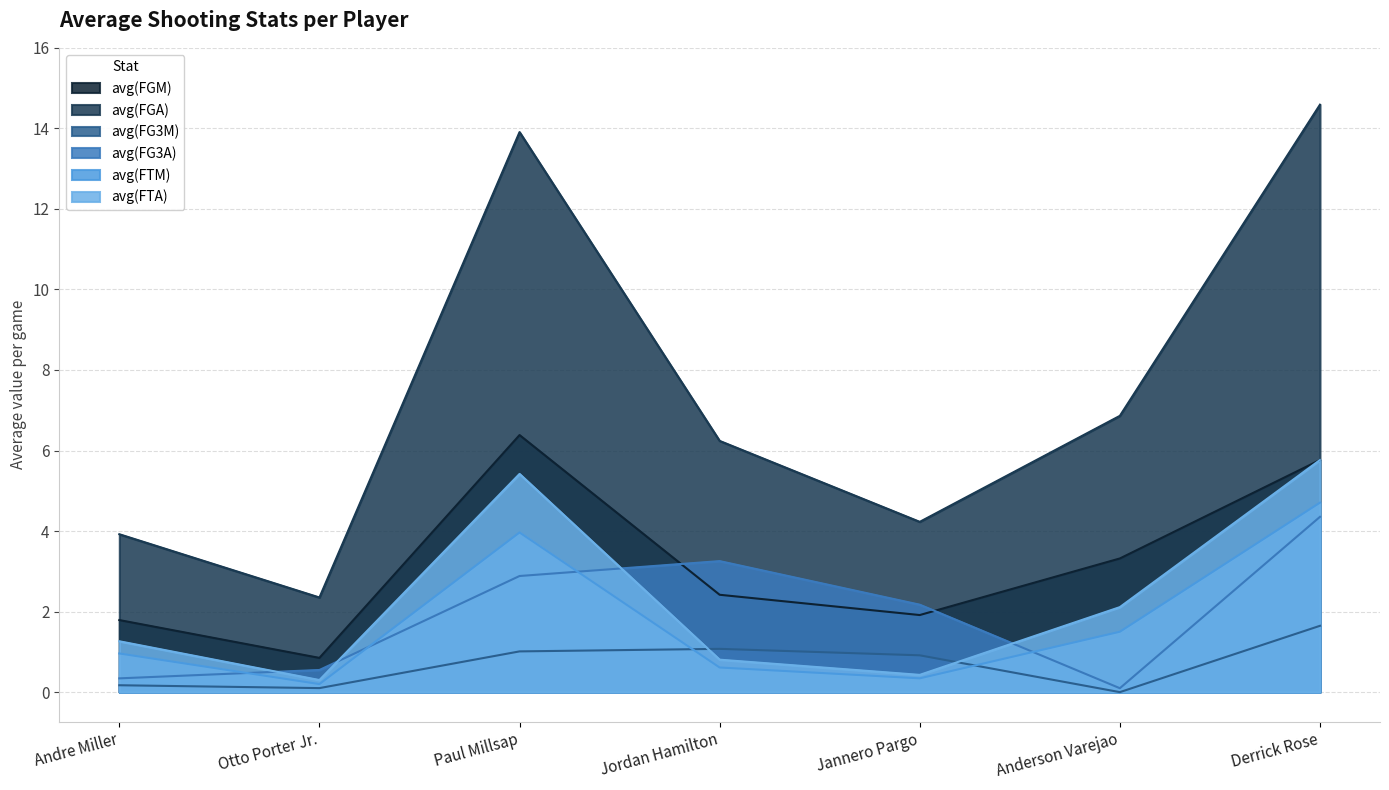

Reading left to right, list all the values displayed in this chart.

avg(FGM): 1.8	0.8	6.4	2.4	1.9	3.3	5.8
avg(FGA): 3.9	2.4	13.9	6.2	4.2	6.9	14.6
avg(FG3M): 0.2	0.1	1.0	1.1	0.9	0.0	1.6
avg(FG3A): 0.3	0.6	2.9	3.3	2.2	0.1	4.4
avg(FTM): 1.0	0.2	4.0	0.6	0.3	1.5	4.7
avg(FTA): 1.3	0.3	5.4	0.8	0.4	2.1	5.8